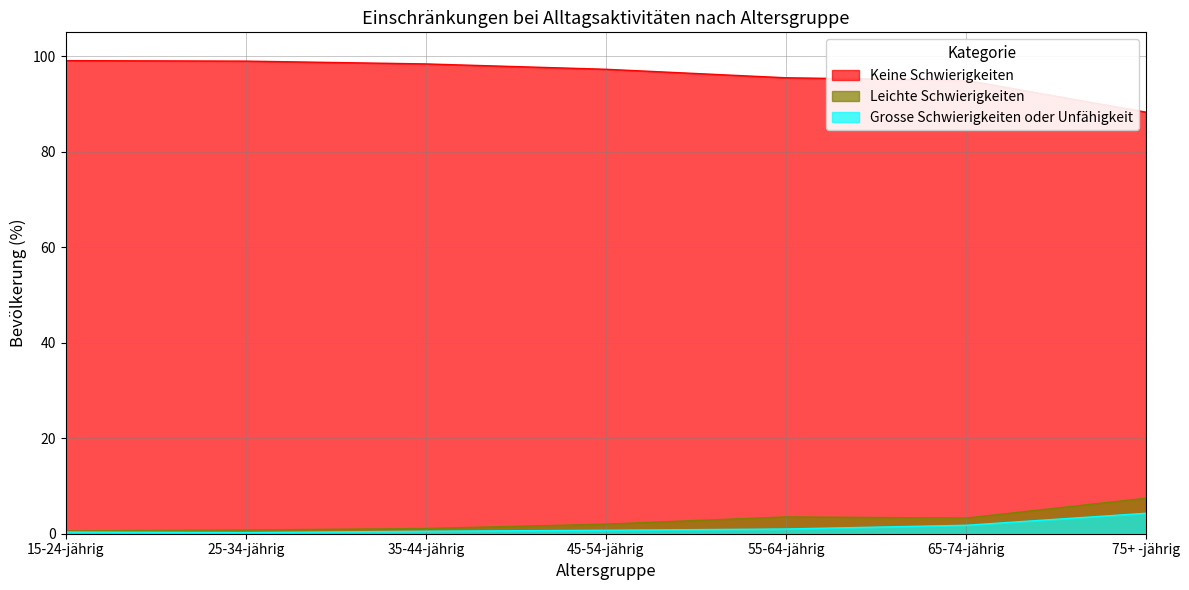

What is the highest value of the Keine Schwierigkeiten series?

99.1